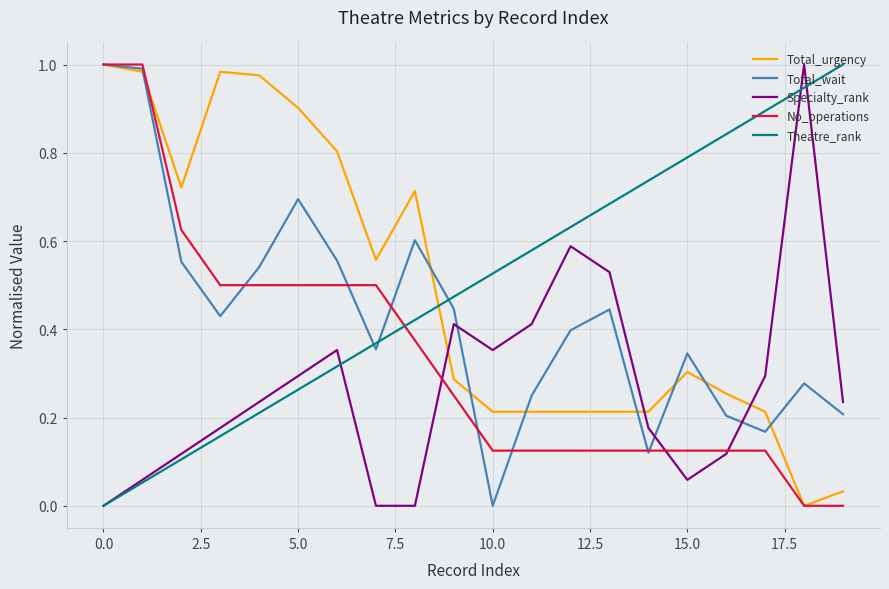

Which series ends up on top after the final intersection of Total_urgency and Total_wait?

Total_wait